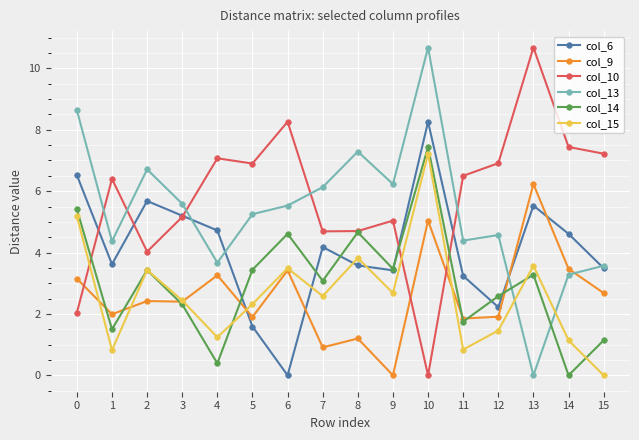

At which category is the sum across all series the highest?

10